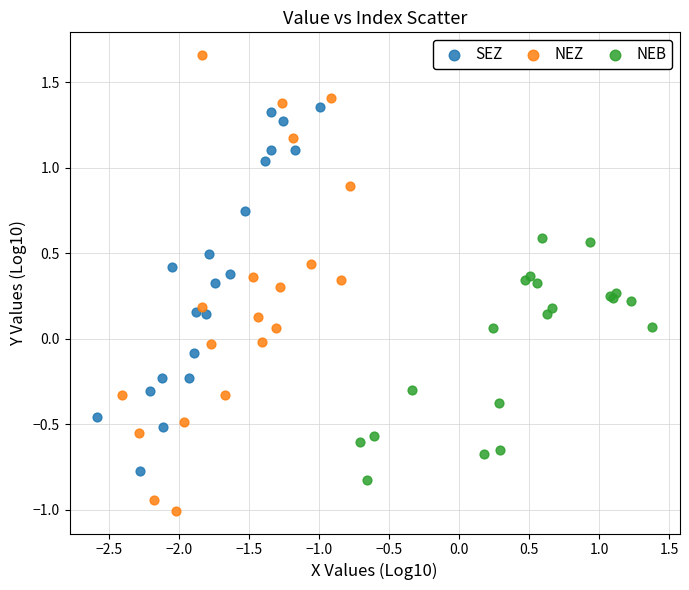

What are all the series names shown in the legend?

SEZ, NEZ, NEB